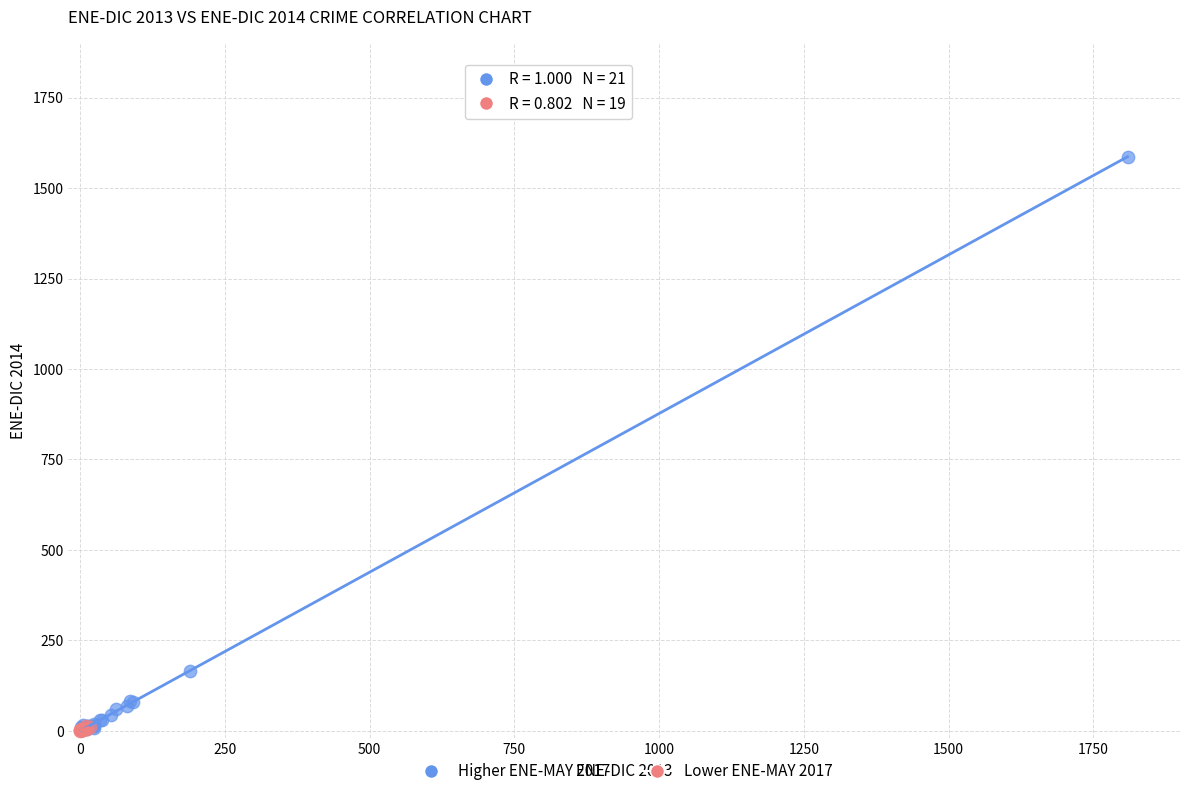

Which series reaches the maximum Y coordinate?

Higher ENE-MAY 2017